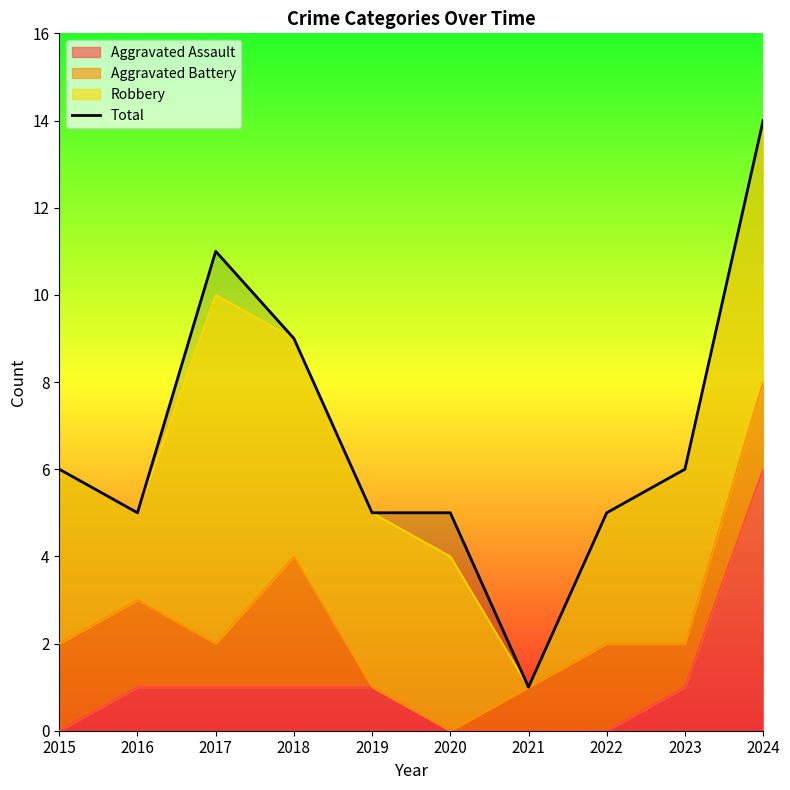

What is the change in value from 2017 to 2021?

-10